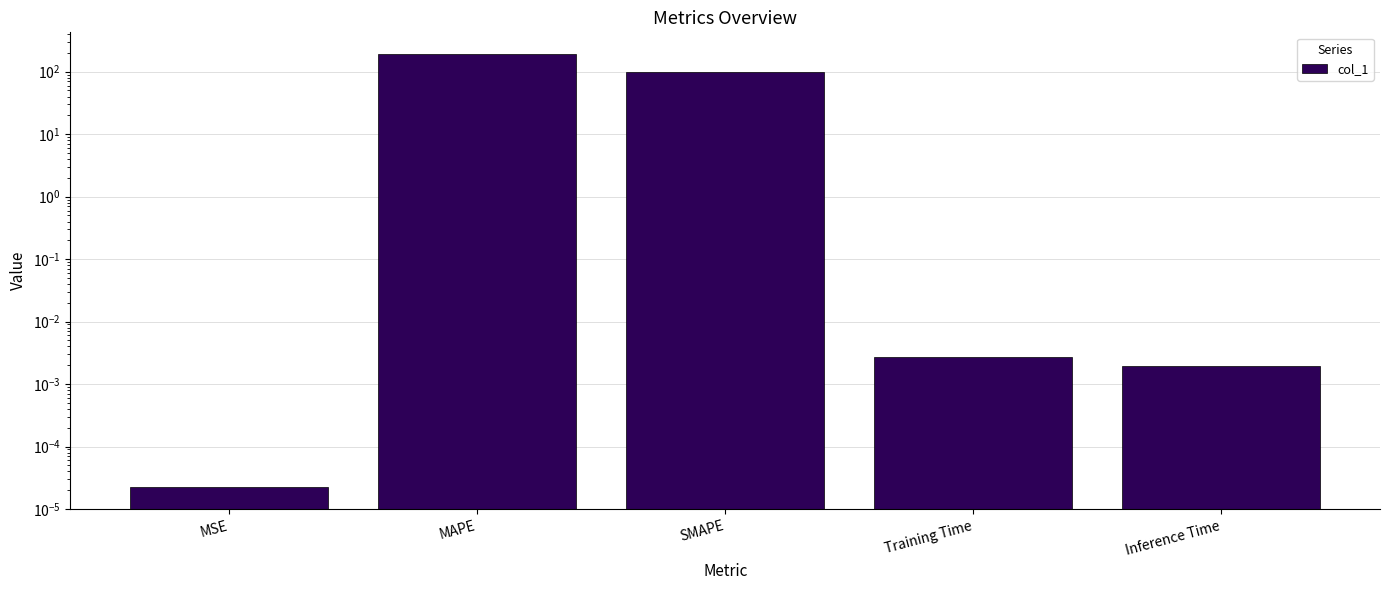

List the labels in order of value, smallest first.

MSE, Inference Time, Training Time, SMAPE, MAPE